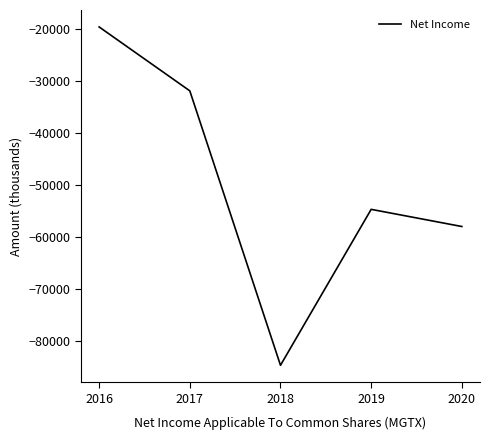

What is the greatest value displayed?

-19600